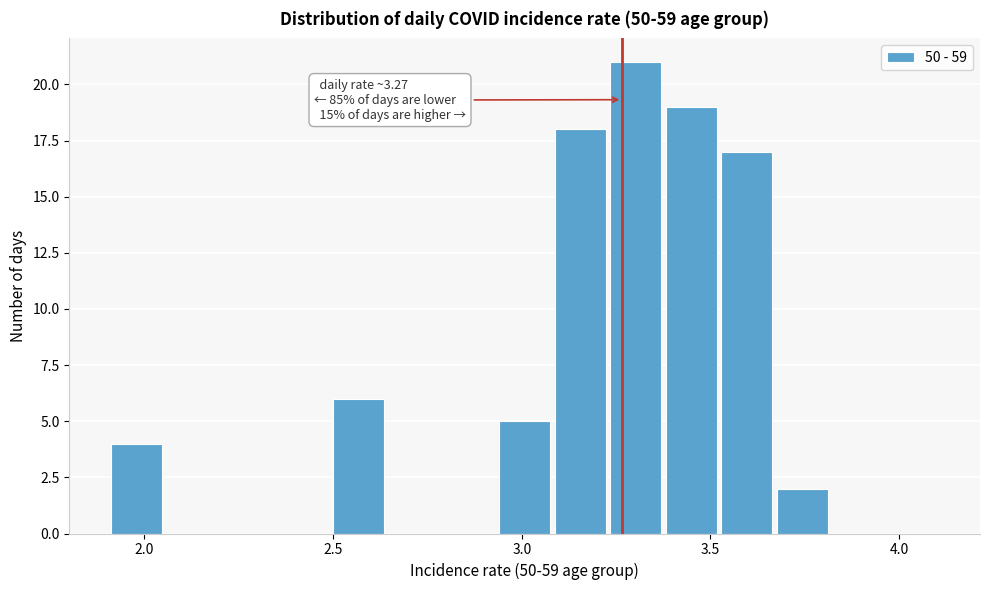

Read against the x-axis, roughly where is the centre of the tallest bar?

3.30